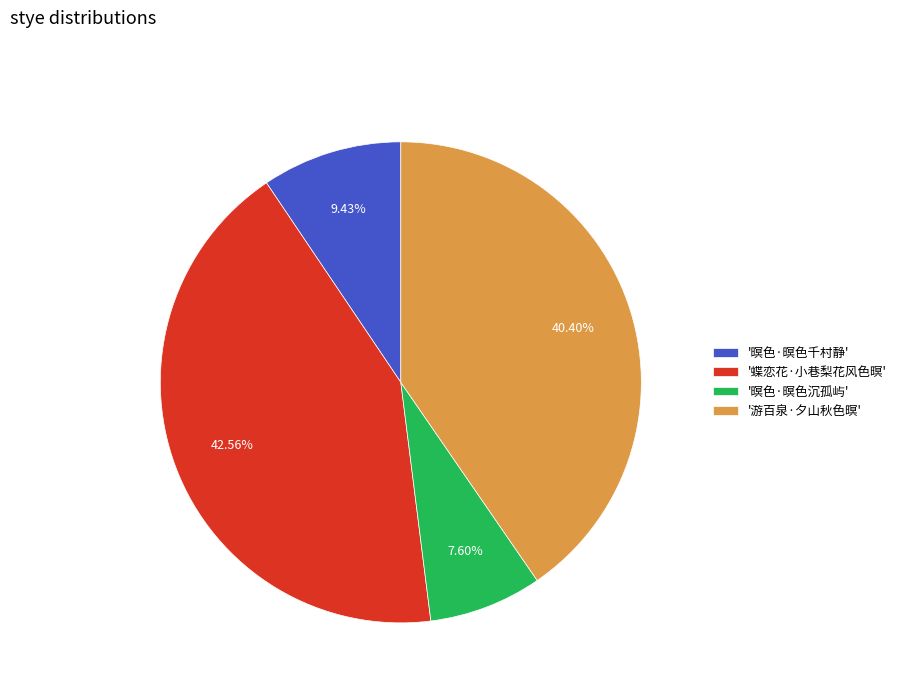

Is there any slice that represents more than half of the pie?

No